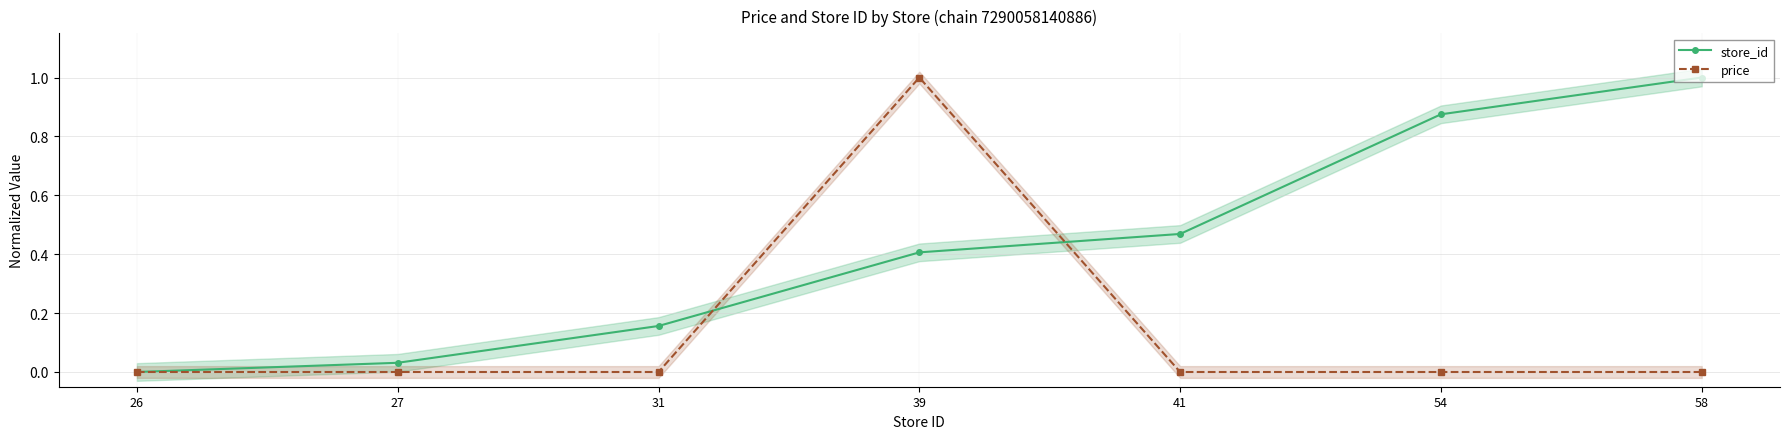

True or false: price has more than 2 points higher than both neighbors.

False